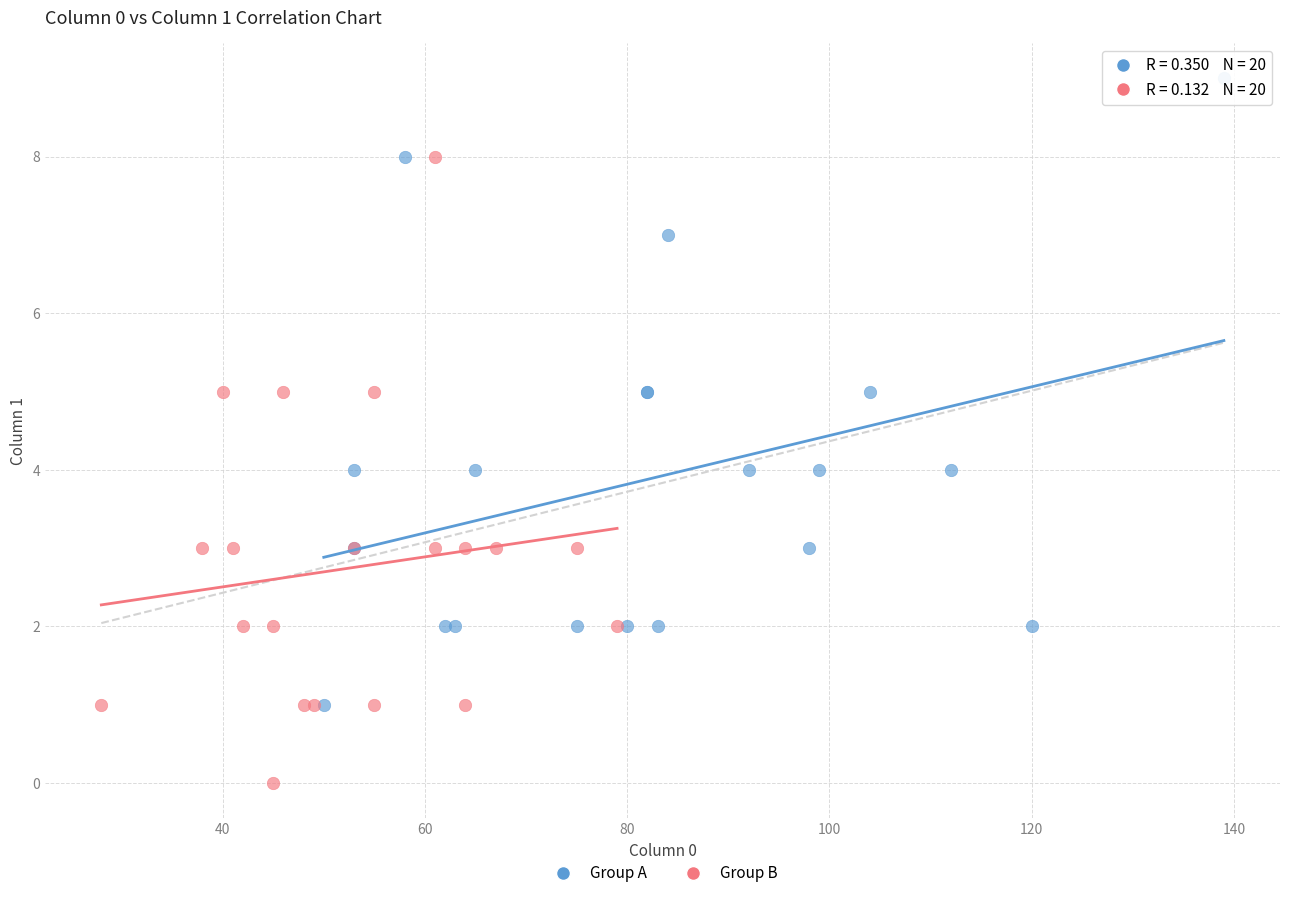

Which series reaches the minimum Y coordinate?

Group B